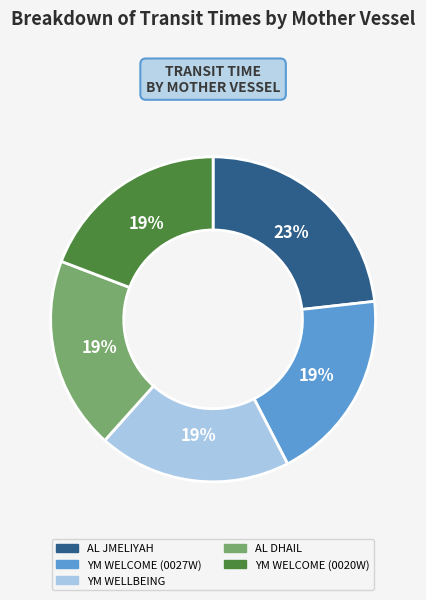

Count the number of slices in the pie.

5